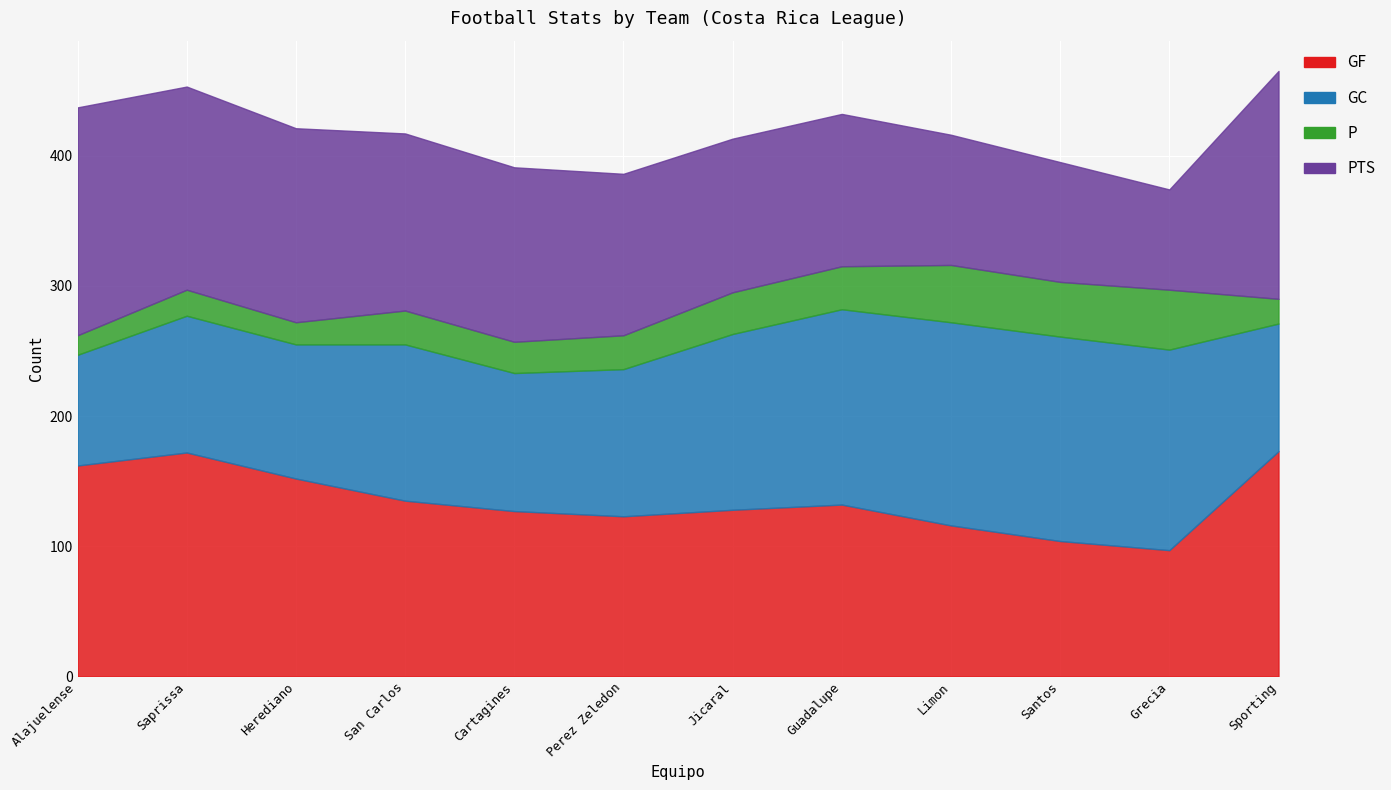

Reading right to left, extract all data points from this chart.

GF: Sporting=173	Grecia=97	Santos=104	Limon=116	Guadalupe=132	Jicaral=128	Perez Zeledon=123	Cartagines=127	San Carlos=135	Herediano=152	Saprissa=172	Alajuelense=162
GC: Sporting=98	Grecia=154	Santos=157	Limon=156	Guadalupe=150	Jicaral=135	Perez Zeledon=113	Cartagines=106	San Carlos=120	Herediano=103	Saprissa=105	Alajuelense=85
P: Sporting=19	Grecia=46	Santos=42	Limon=44	Guadalupe=33	Jicaral=32	Perez Zeledon=26	Cartagines=24	San Carlos=26	Herediano=17	Saprissa=20	Alajuelense=15
PTS: Sporting=175	Grecia=77	Santos=92	Limon=100	Guadalupe=117	Jicaral=118	Perez Zeledon=124	Cartagines=134	San Carlos=136	Herediano=149	Saprissa=156	Alajuelense=175